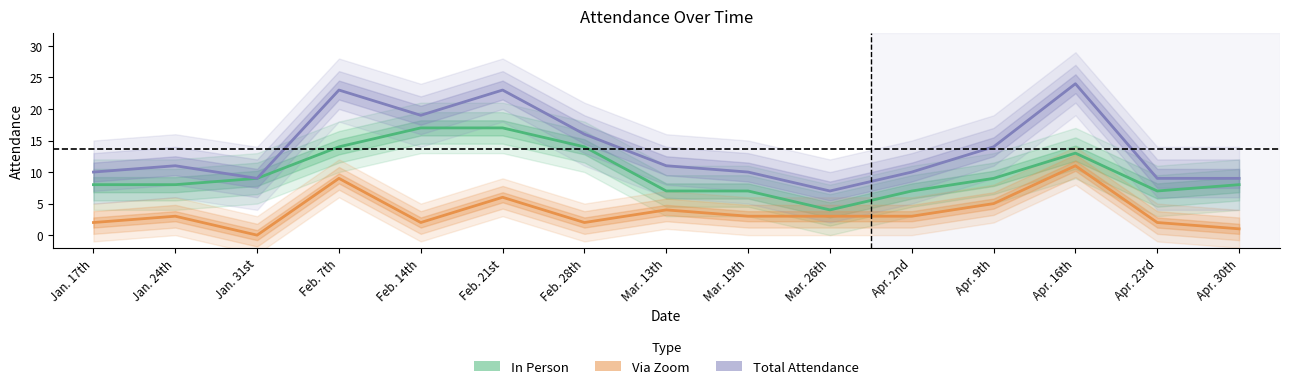

Which category has the lowest value across all series?

Jan. 31st